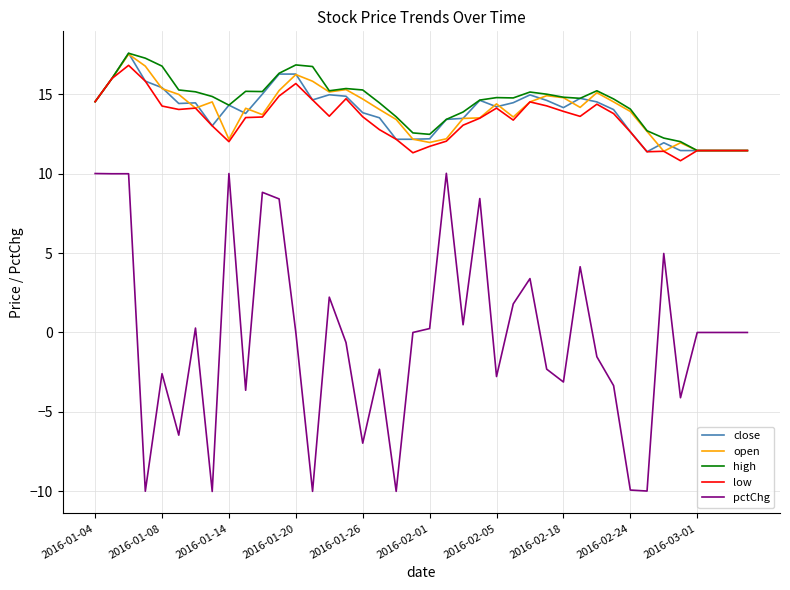

Which series has the largest range (max minus min)?

pctChg